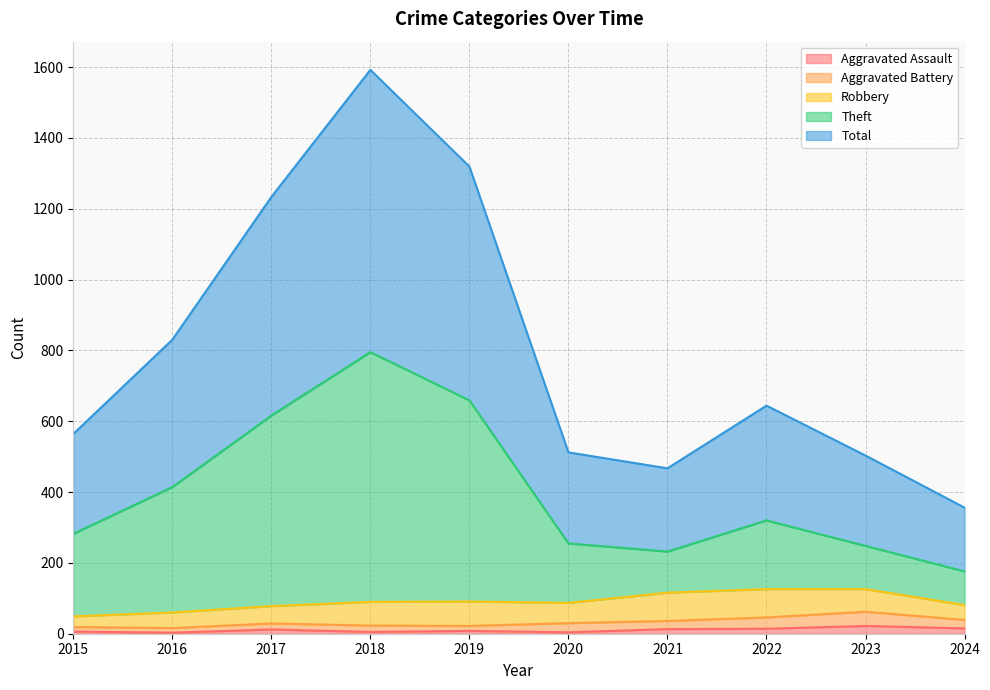

The Theft series shows 255 at 2020. True or false?

True